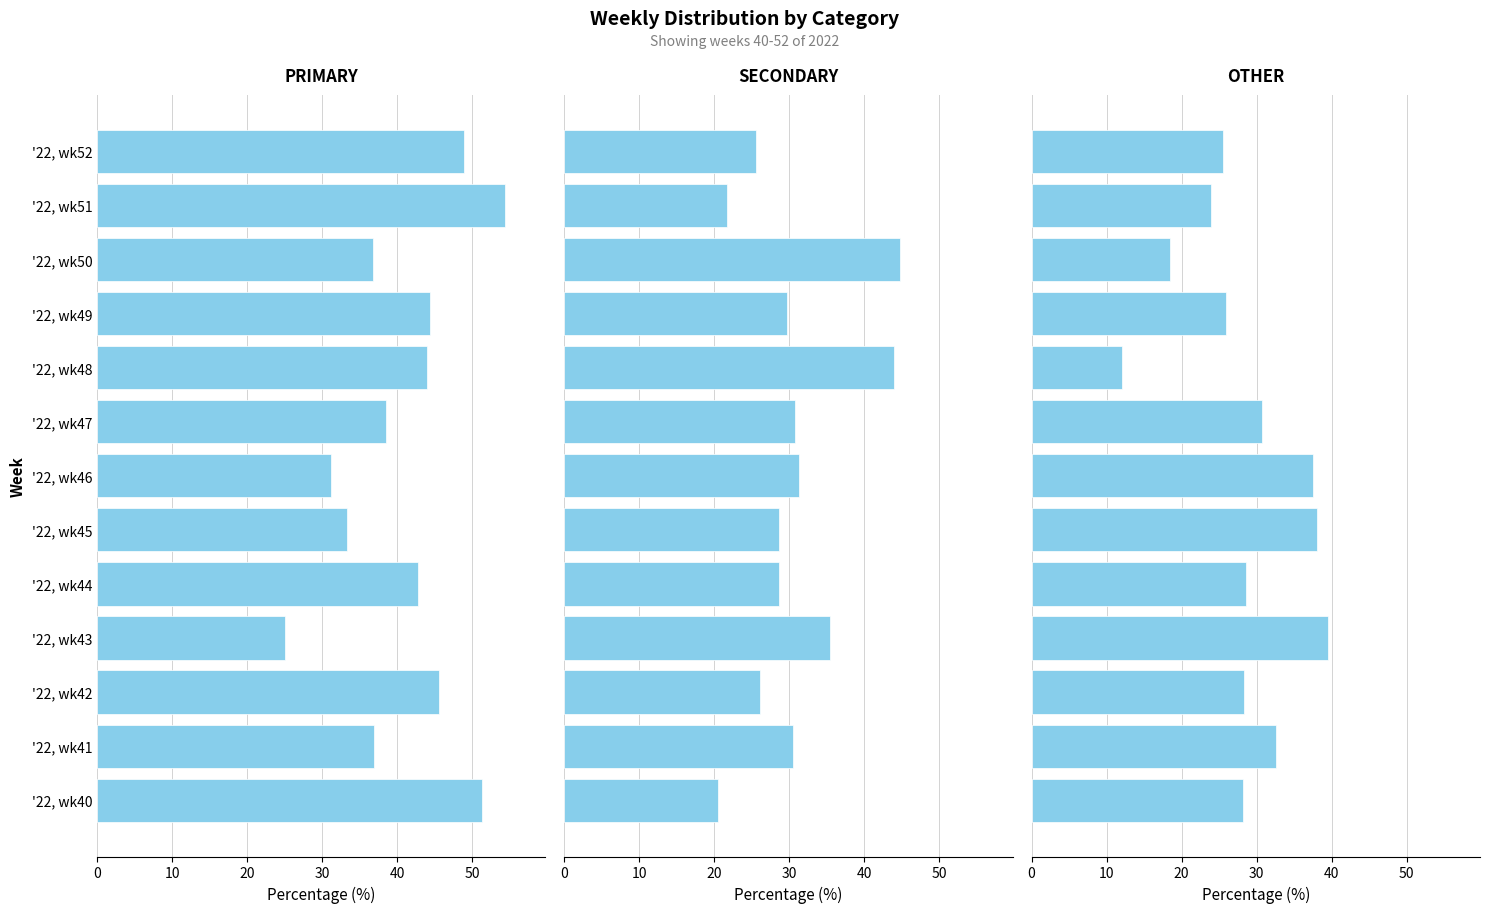

Reading left to right, extract all data points from this chart.

PRIMARY: 51.3	37.0	45.7	25.0	42.9	33.3	31.2	38.5	44.0	44.4	36.8	54.3	48.9
SECONDARY: 20.5	30.4	26.1	35.4	28.6	28.6	31.2	30.8	44.0	29.6	44.7	21.7	25.5
OTHER: 28.2	32.6	28.3	39.6	28.6	38.1	37.5	30.8	12.0	25.9	18.4	23.9	25.5